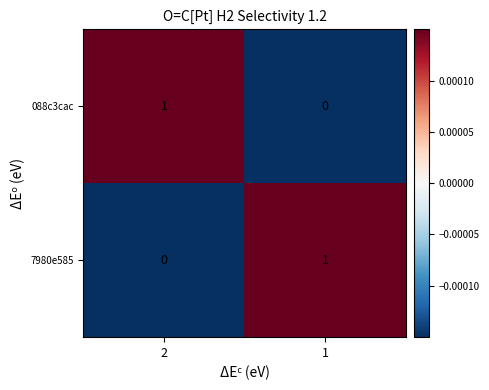

The value of 7980e585 at 1 is 1. True or false?

True